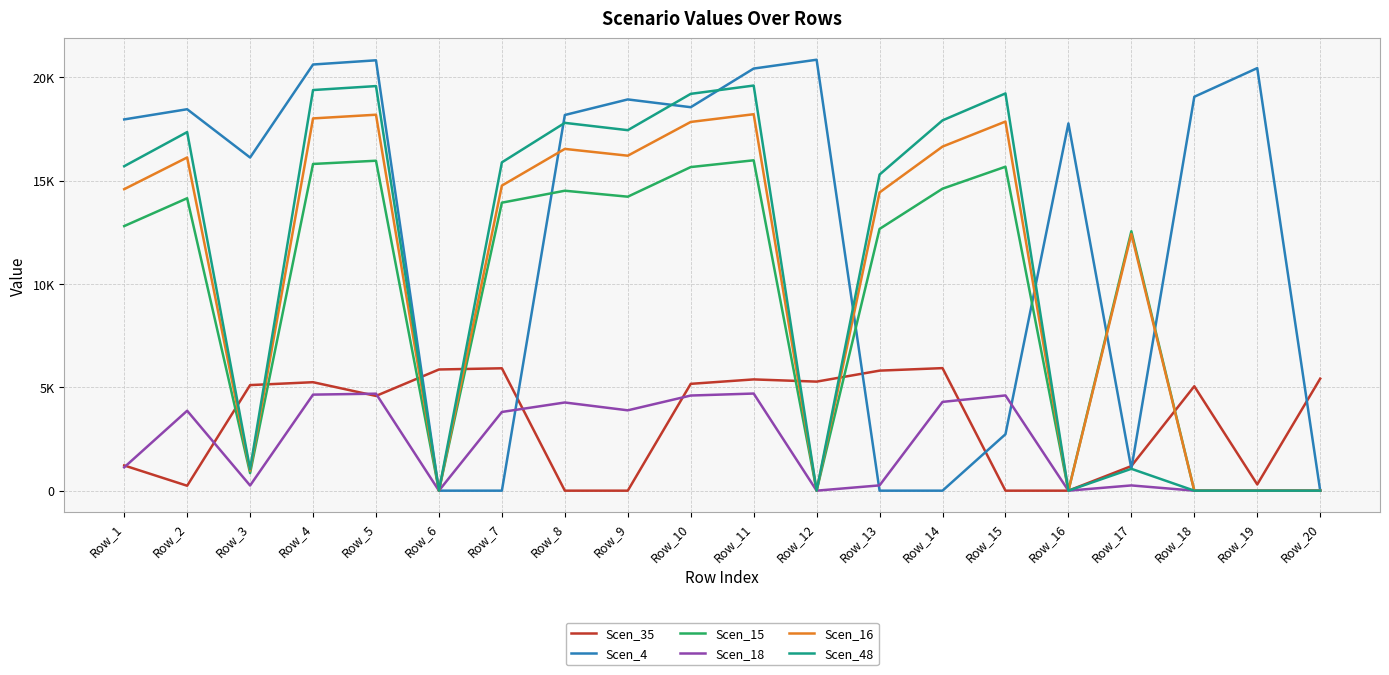

What is the highest value of the Scen_16 series?

18208.8